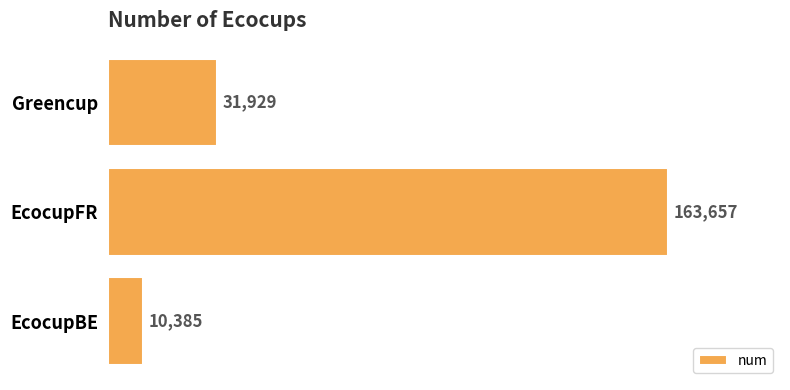

Rank the categories by value from highest to lowest.

EcocupFR, Greencup, EcocupBE